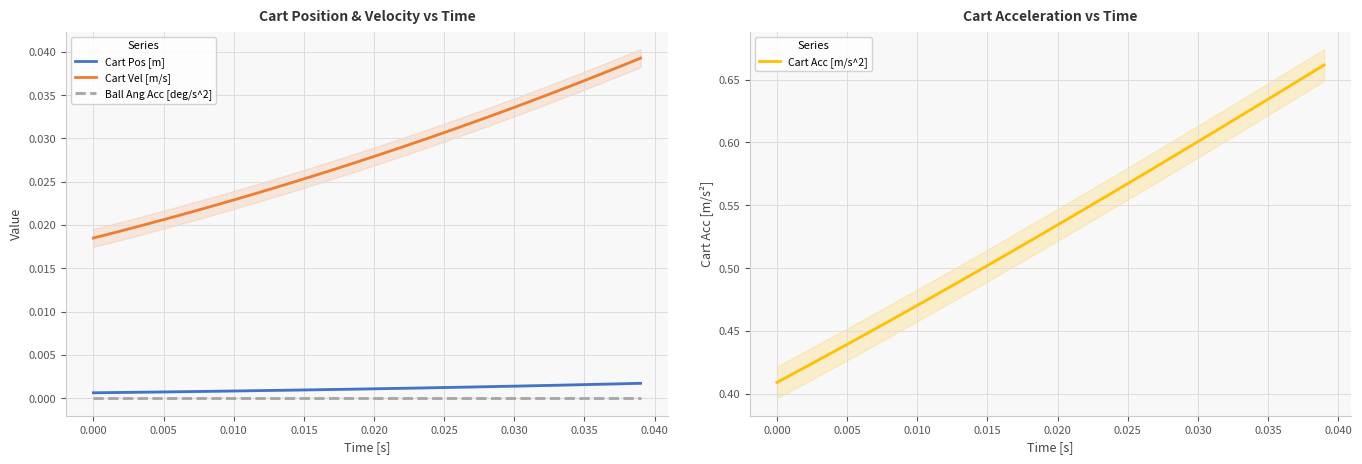

List the series in order of their peak value, lowest first.

Ball Ang Acc [deg/s^2], Cart Pos [m], Cart Vel [m/s], Cart Acc [m/s^2]